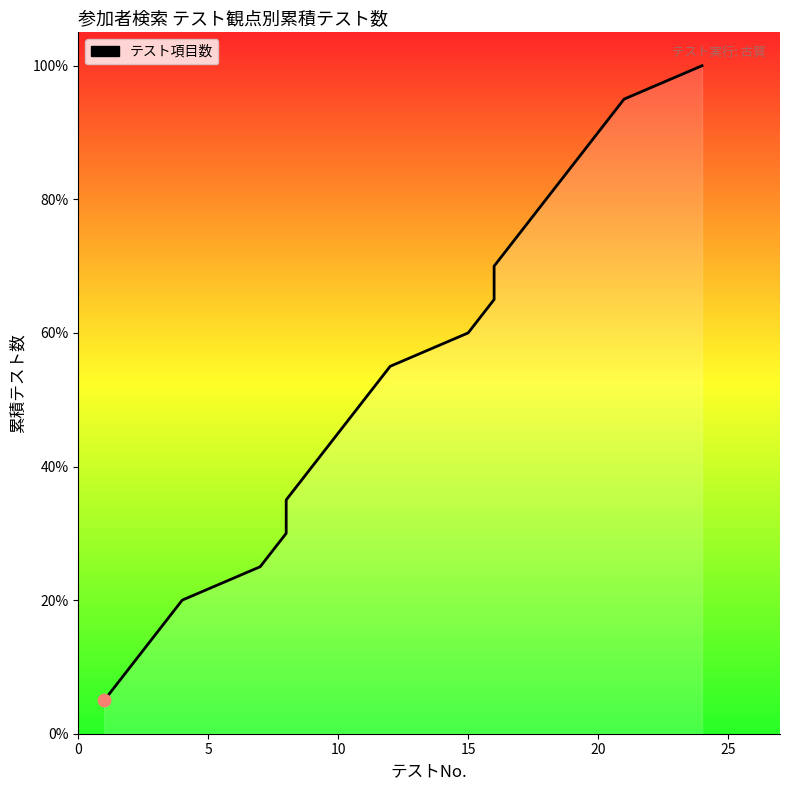

Approximately how many times larger is the value at 0 compared to 8?

0.1